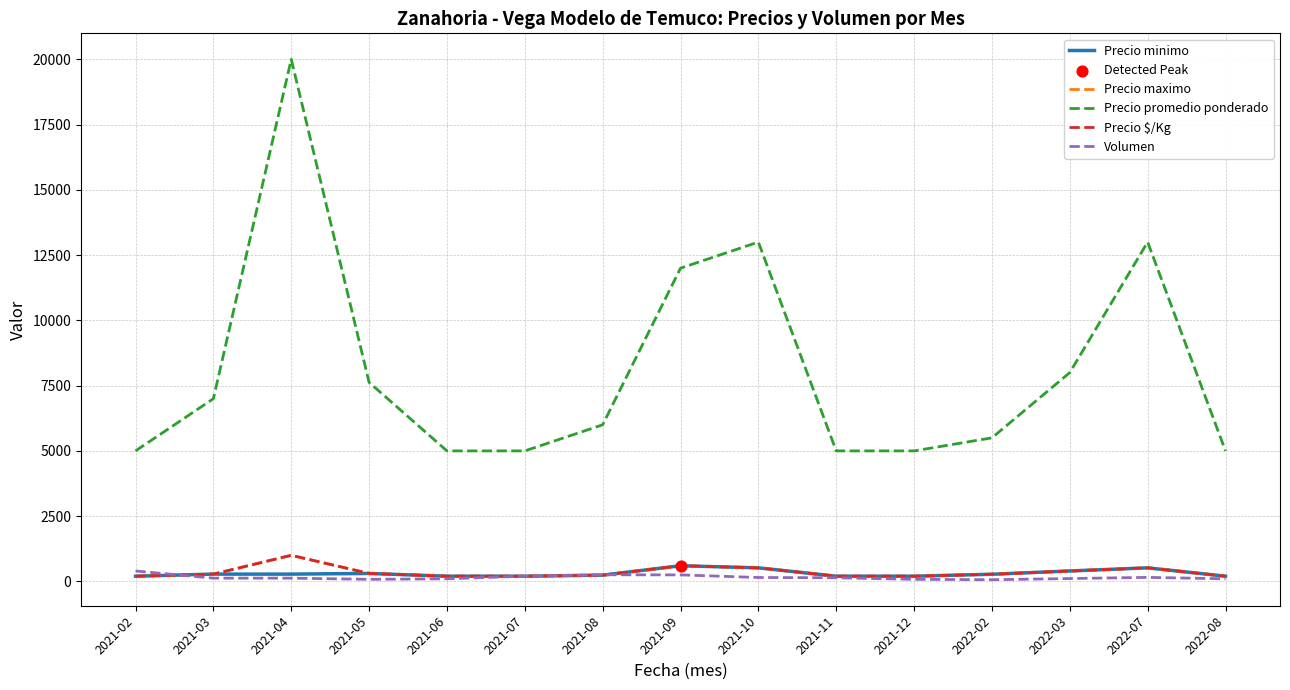

Does the chart have visible grid lines?

Yes